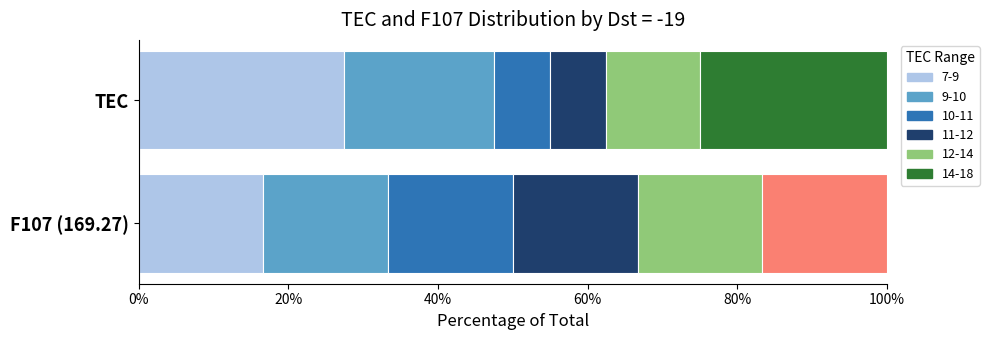

What is the sum of all TEC_mean values?

121.6